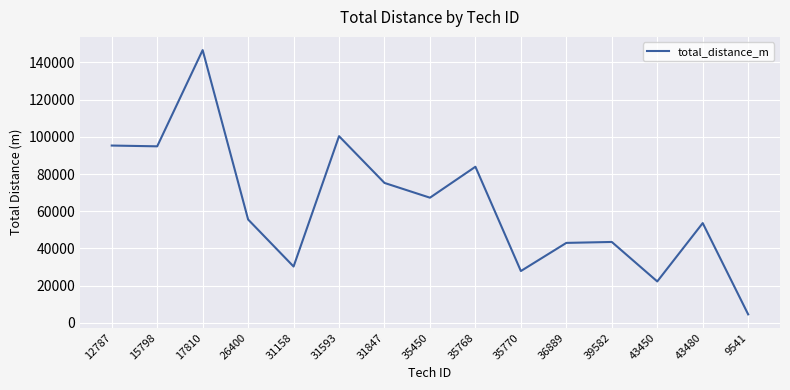

What is the difference between the values at 12787 and 35450?

28061